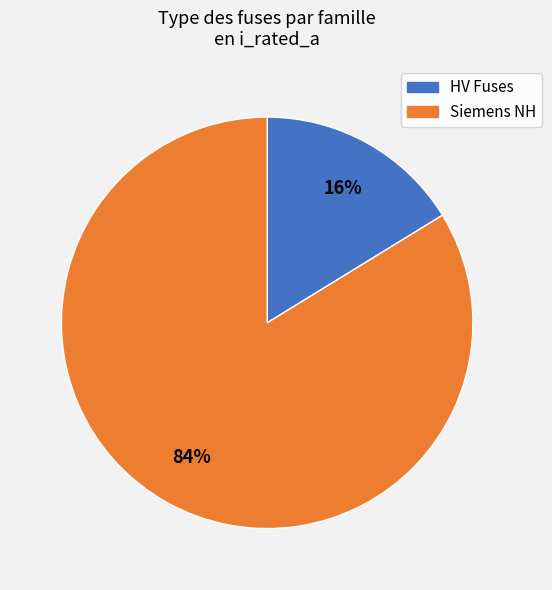

Is there a majority slice in this chart?

Yes